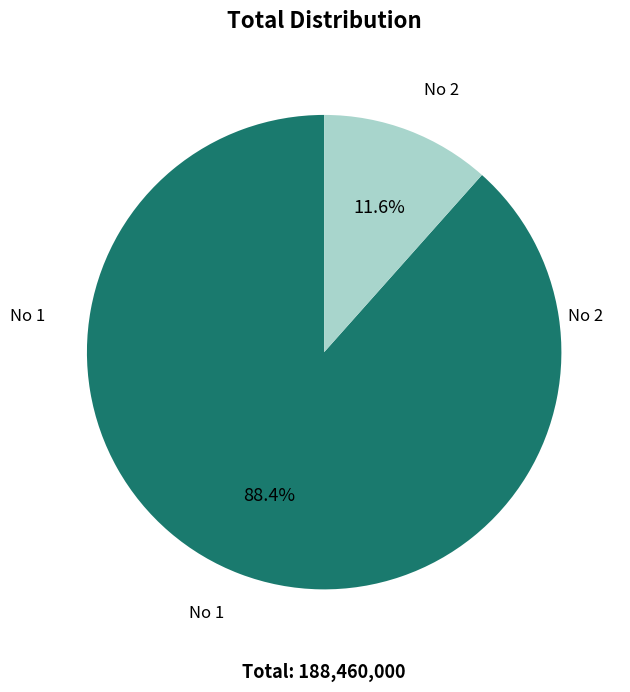

Is there any slice that represents more than half of the pie?

Yes